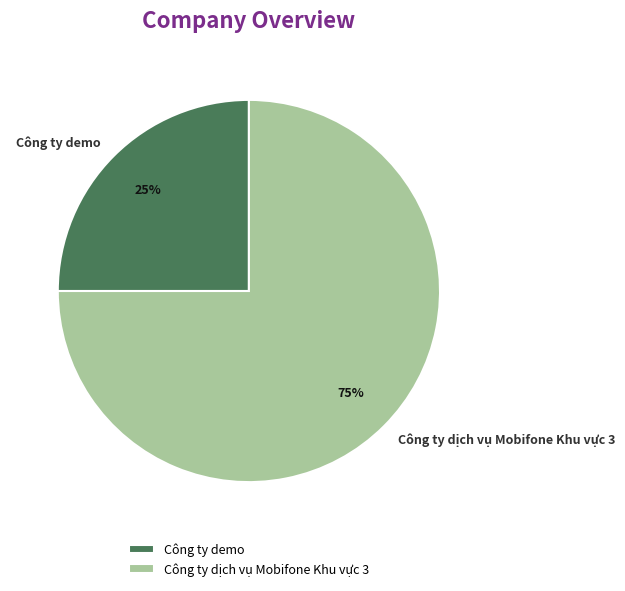

Is Công ty dịch vụ Mobifone Khu vực 3 the majority of the pie?

Yes